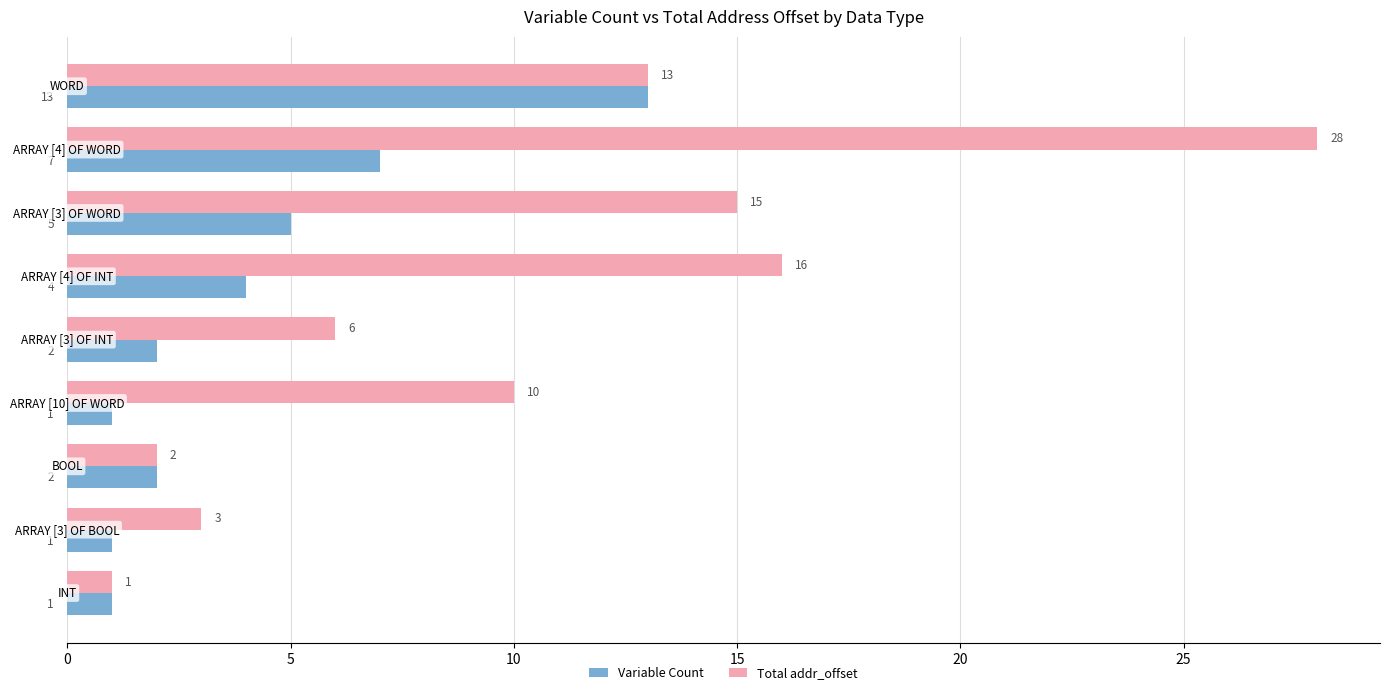

What is the minimum value for Variable Count?

1